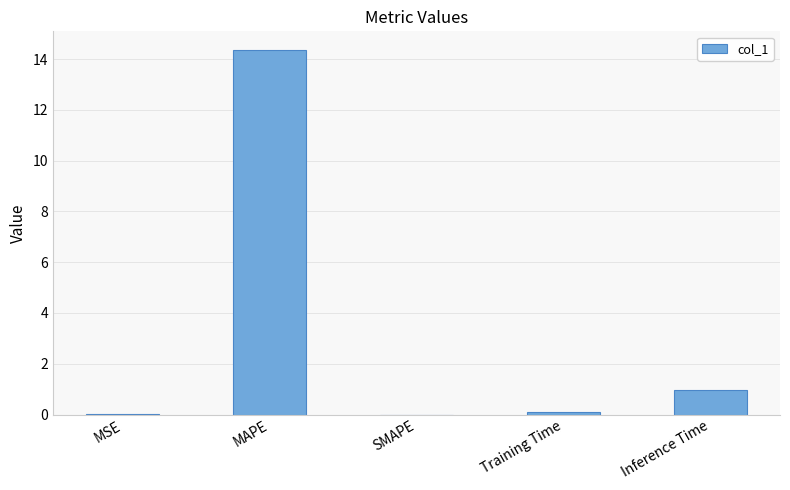

Are the bars horizontal?

No